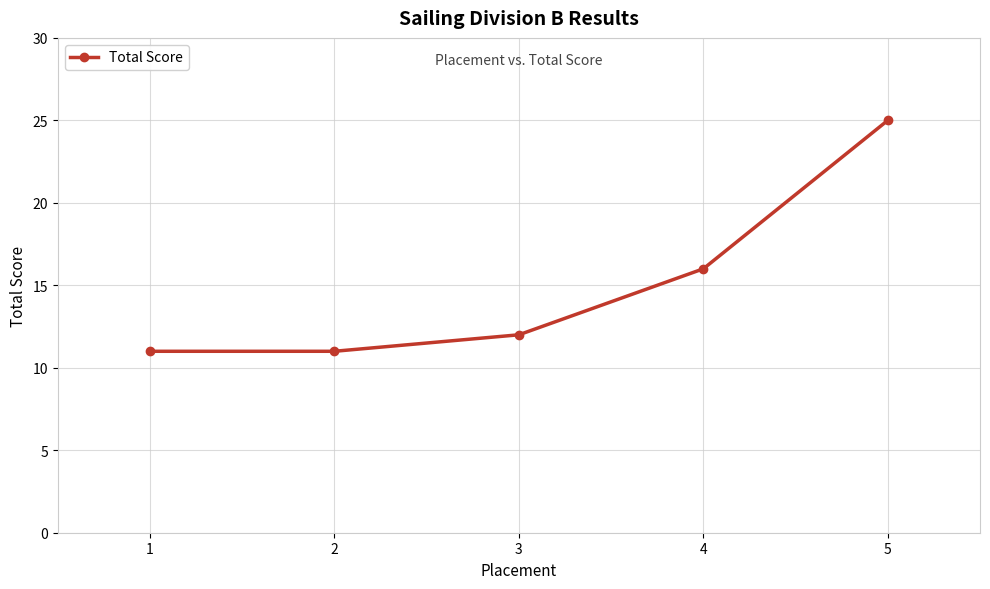

What is the change in value from 2 to 3?

+1